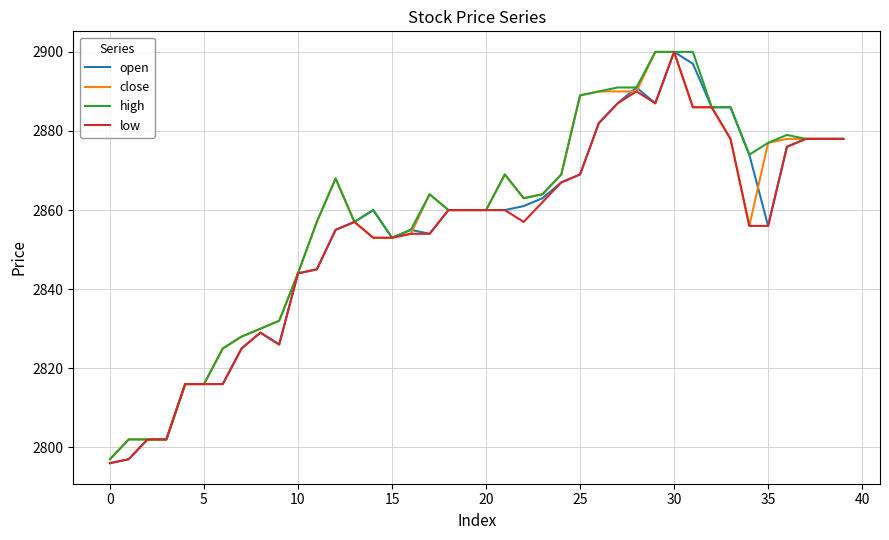

What is the minimum value for open?

2796